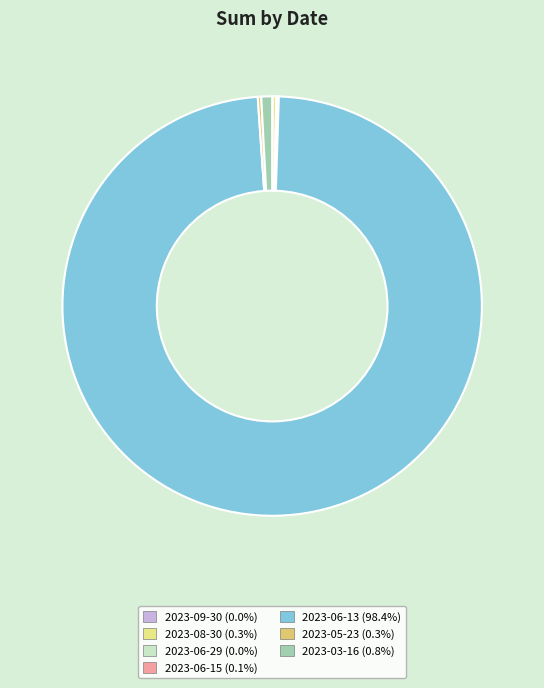

Which has a higher value, 2023-08-30 or 2023-06-13?

2023-06-13